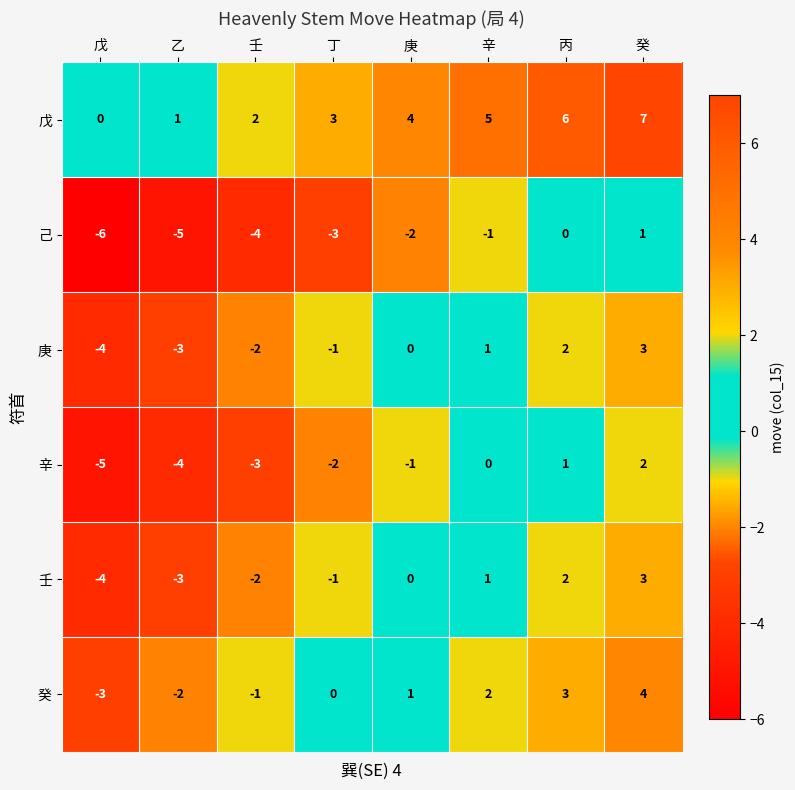

Which series has the largest total across all categories?

戊